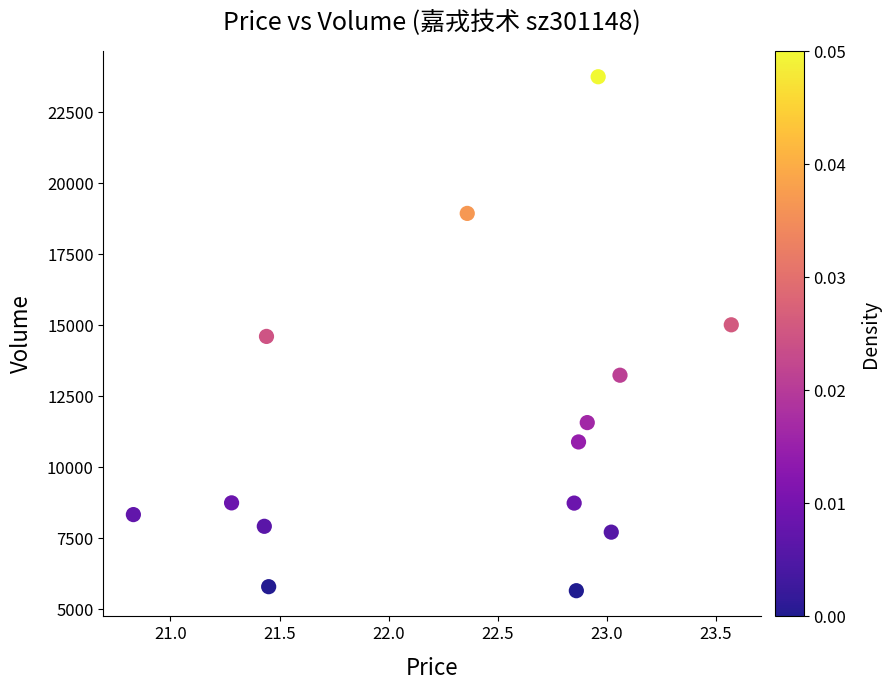

What is the range of Y values (max minus min)?

18094